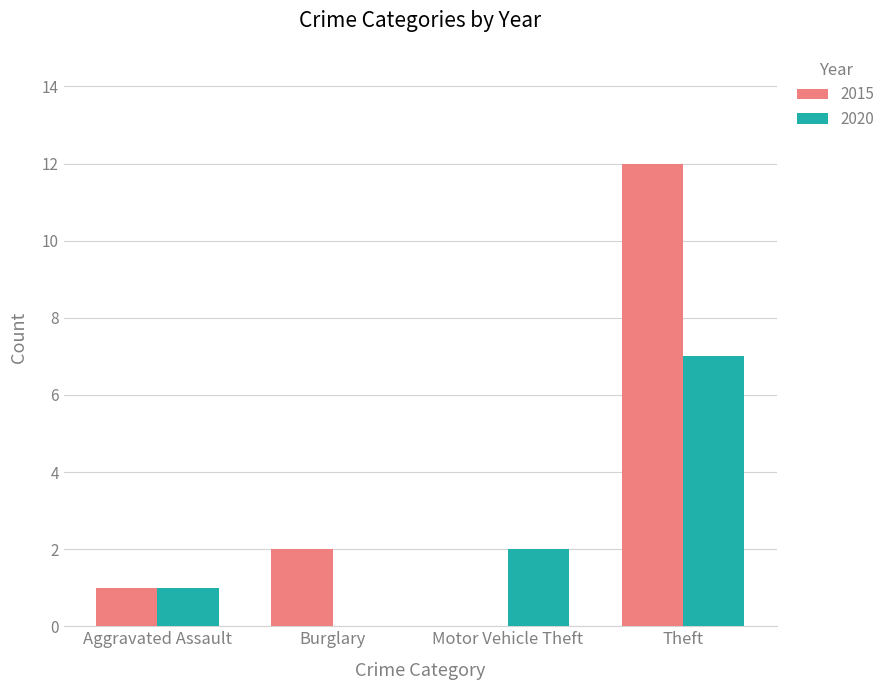

At which label does 2015 reach its peak?

Theft